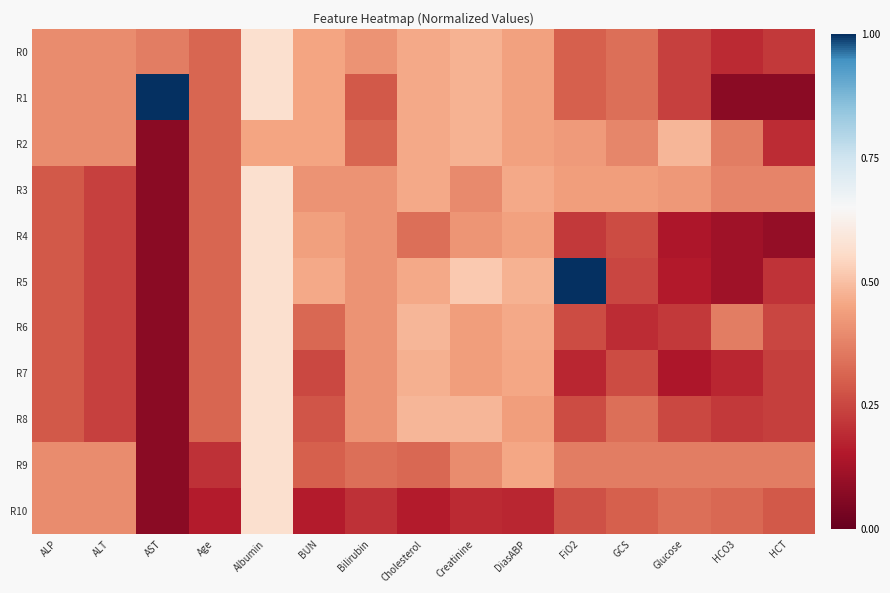

What is the total value across all series at Bilirubin?

4.0